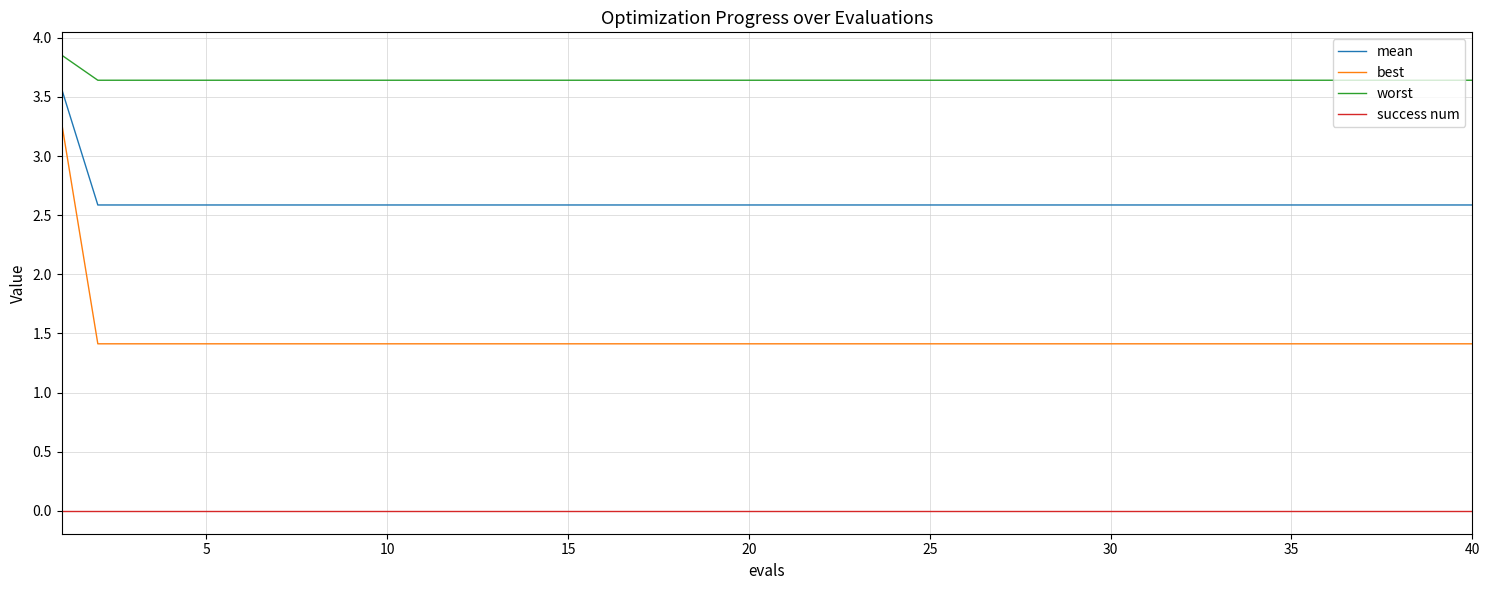

List the series in order of their overall mean, highest first.

worst, mean, best, success num